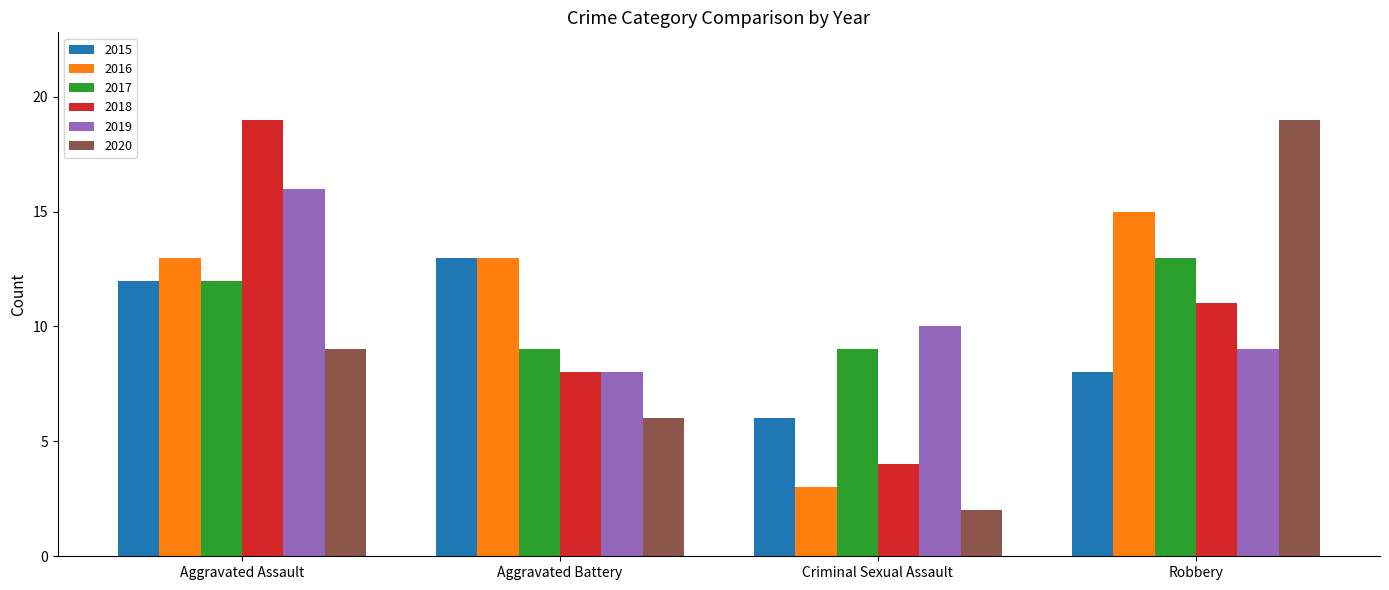

Count the 2019 values in the range 9 to 16.

3